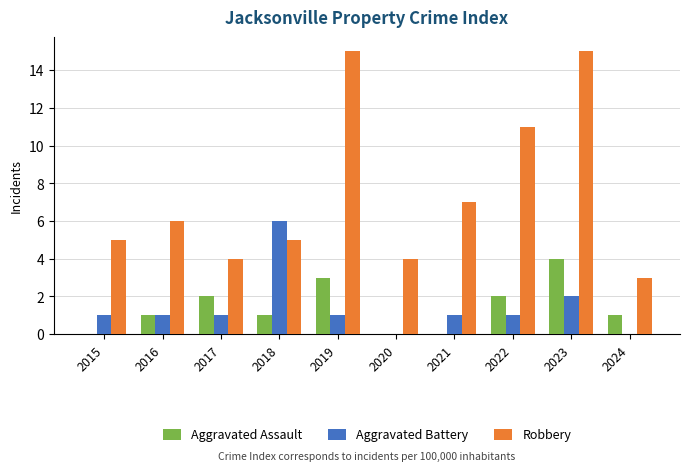

Reading left to right, extract all data points from this chart.

Aggravated Assault: 2015=0	2016=1	2017=2	2018=1	2019=3	2020=0	2021=0	2022=2	2023=4	2024=1
Aggravated Battery: 2015=1	2016=1	2017=1	2018=6	2019=1	2020=0	2021=1	2022=1	2023=2	2024=0
Robbery: 2015=5	2016=6	2017=4	2018=5	2019=15	2020=4	2021=7	2022=11	2023=15	2024=3